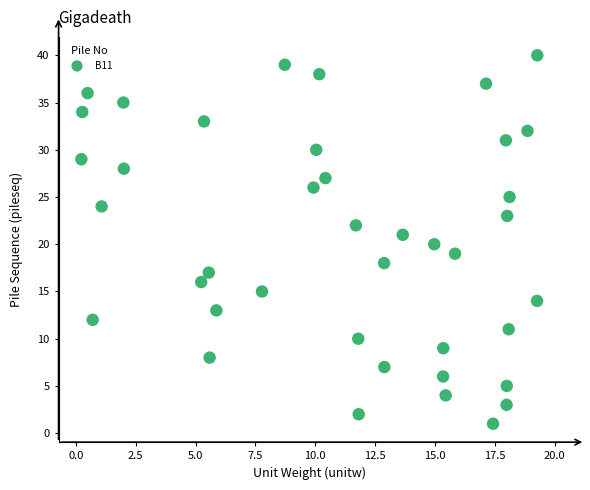

What is the range of Y values (max minus min)?

39